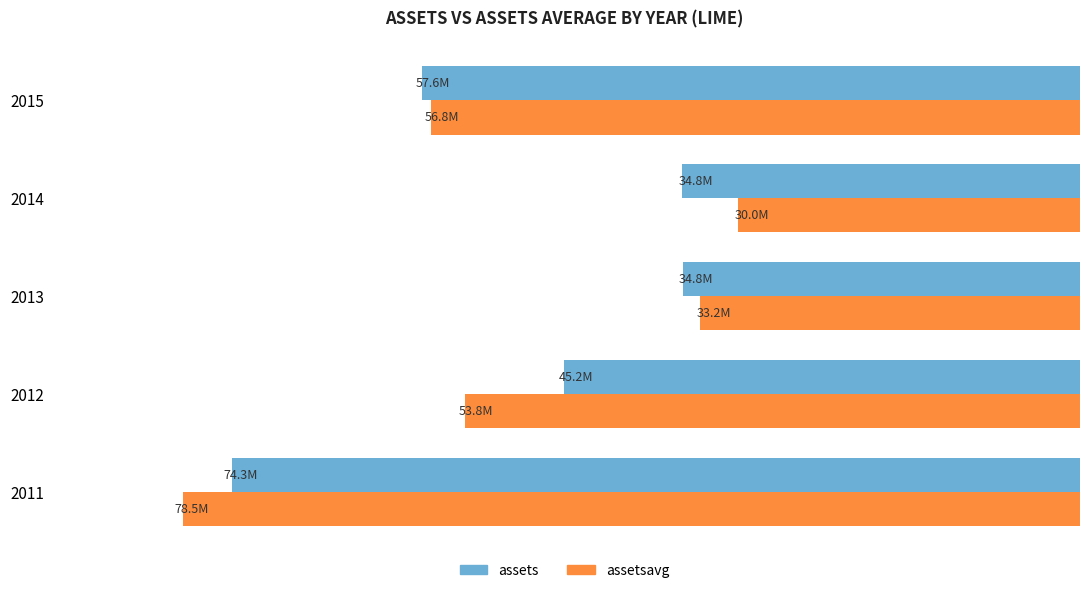

What are all the series names shown in the legend?

assets, assetsavg